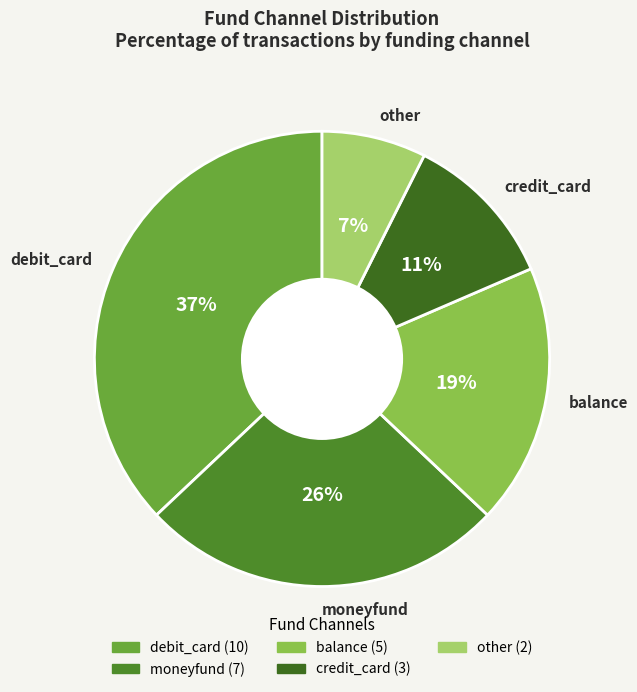

The credit_card slice represents 16% of the pie. True or false?

False